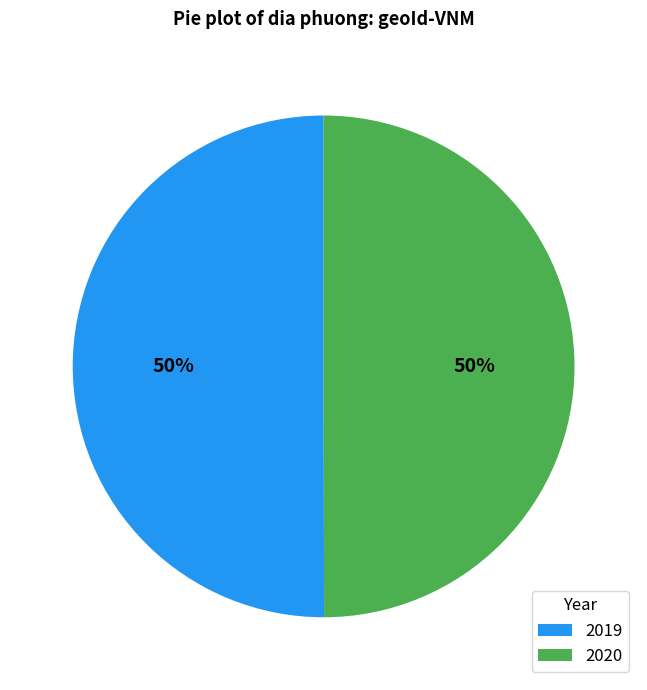

What percentage is the 2019 slice, to the nearest percent?

50%